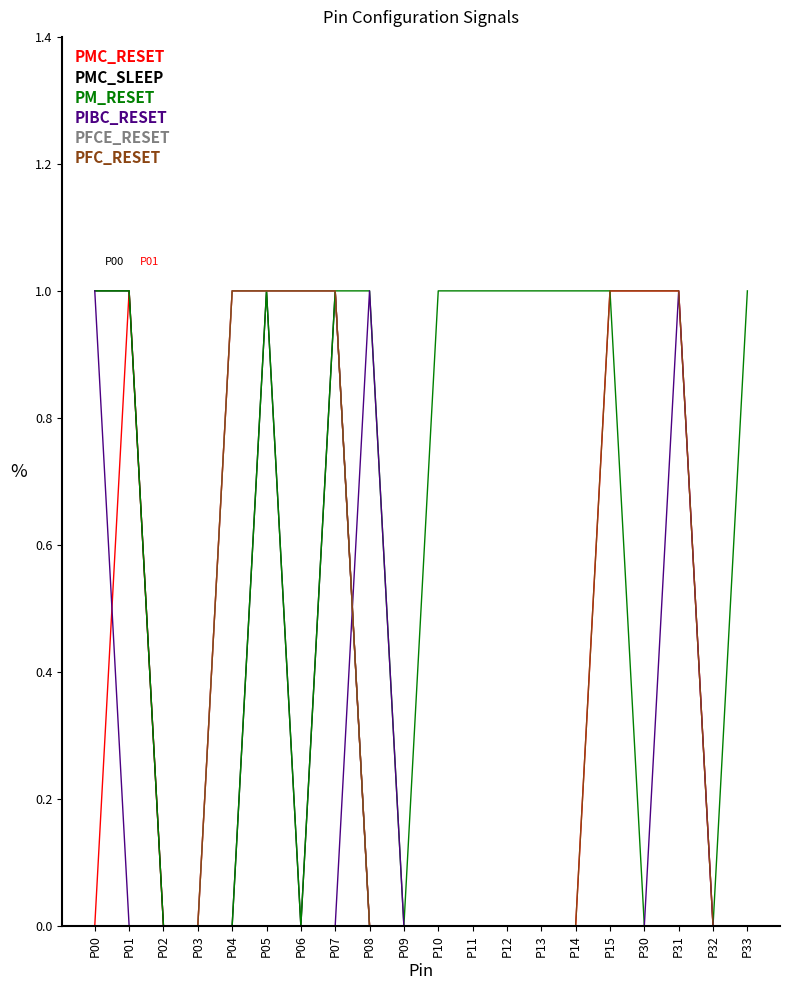

What is the total value across all series at P12?

1